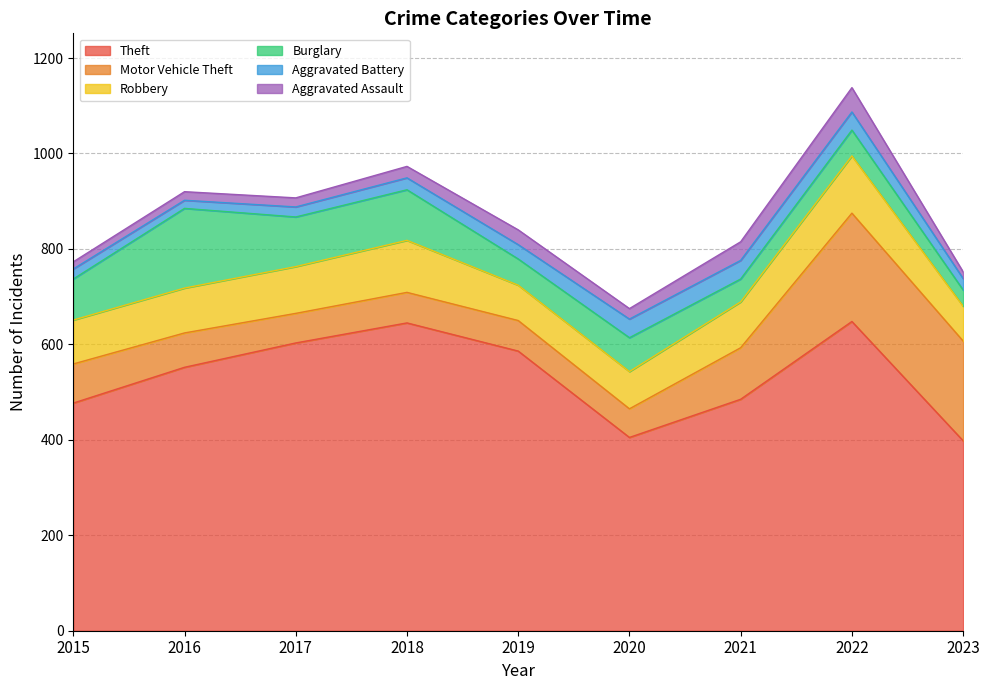

True or false: Theft and Motor Vehicle Theft cross at least once.

False